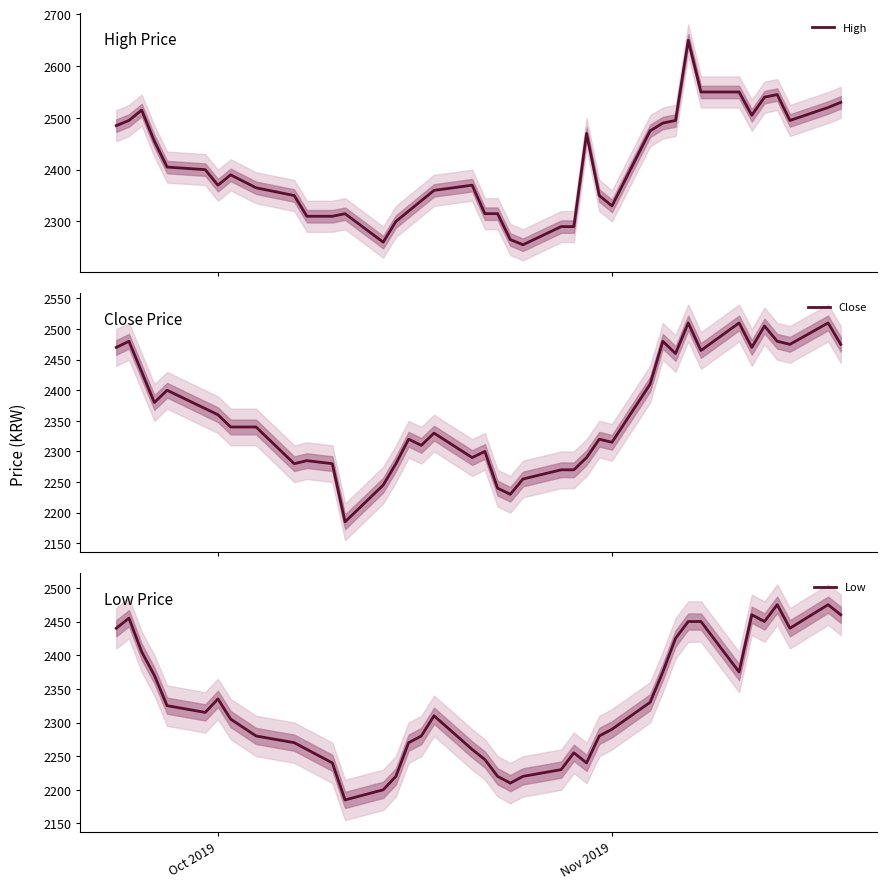

List the series in order of their overall mean, highest first.

High, Close, Low